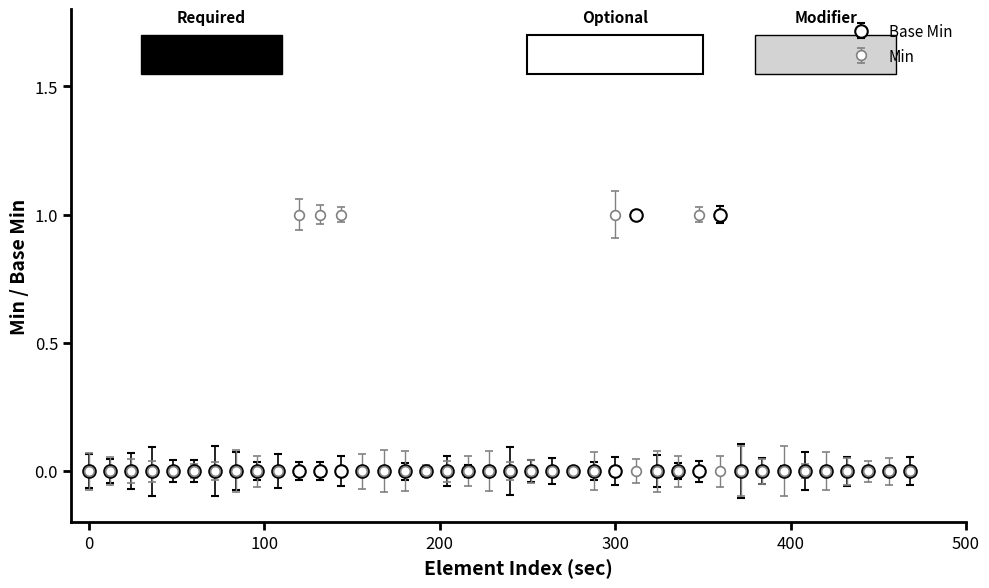

True or false: Base Min has more than 1 interior local peaks.

True